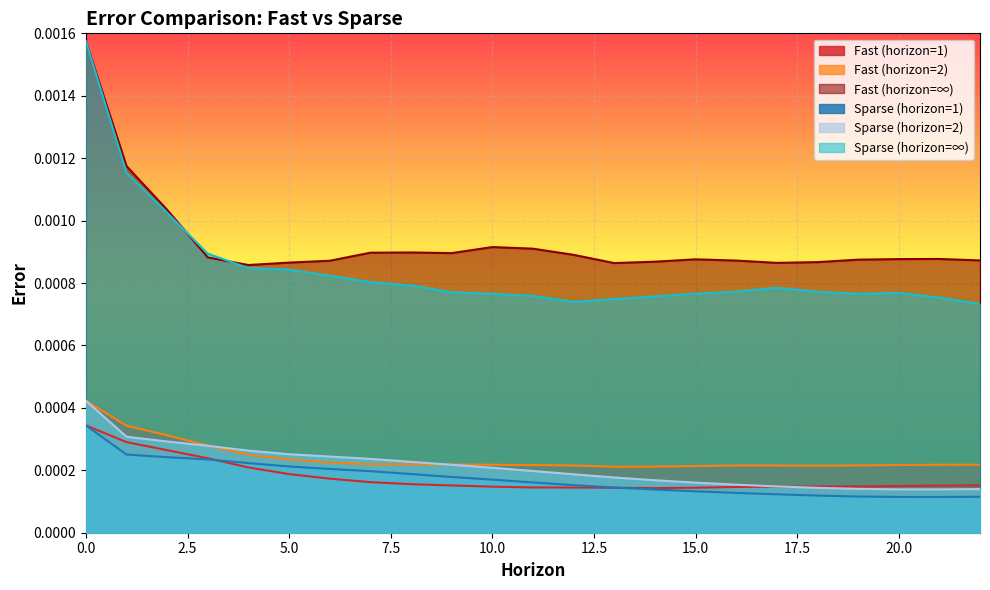

Does the chart display data point markers on the line(s)?

No